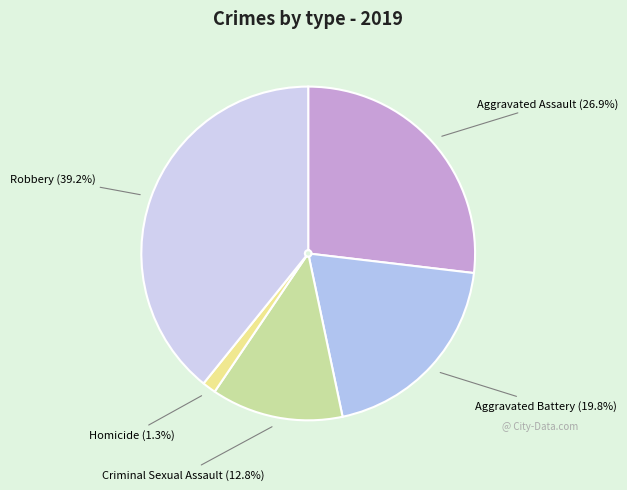

Which category has the biggest portion of the pie?

Robbery